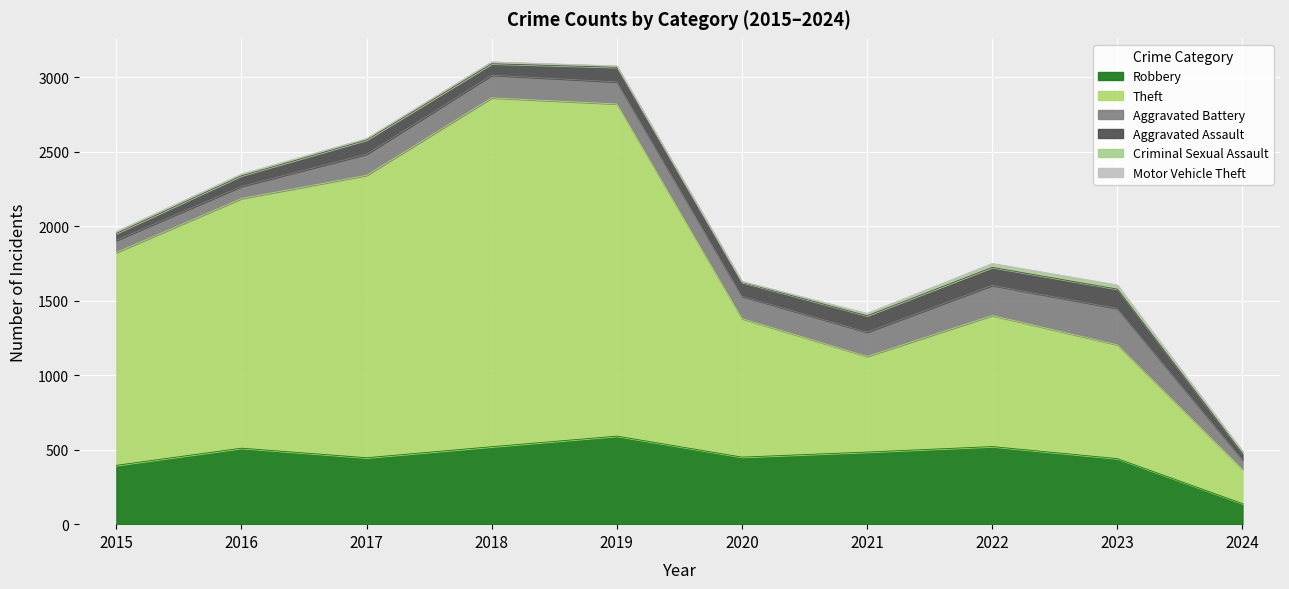

What is the average value of the Aggravated Battery series?

143